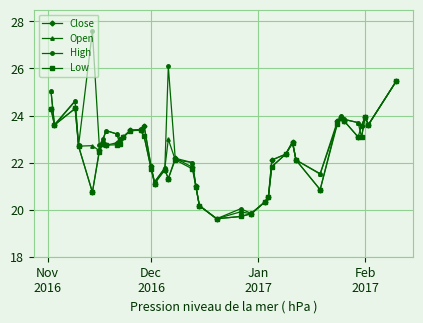

What is the greatest value displayed?

27.6